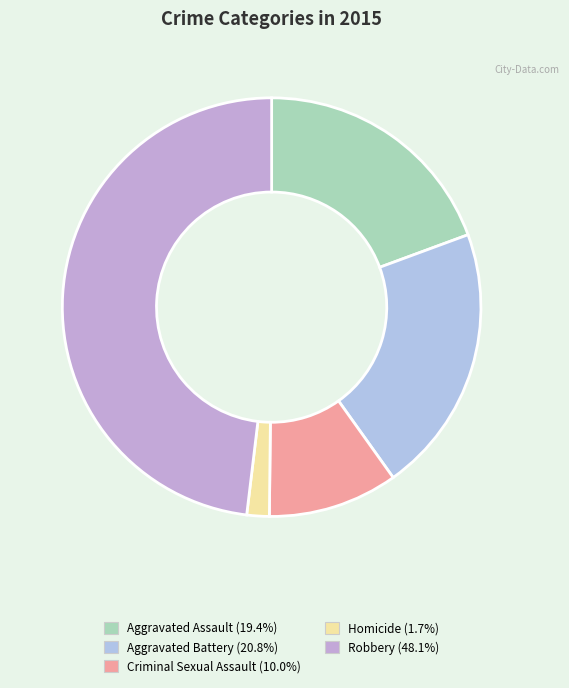

Is it true that Criminal Sexual Assault is 4% of the pie?

False